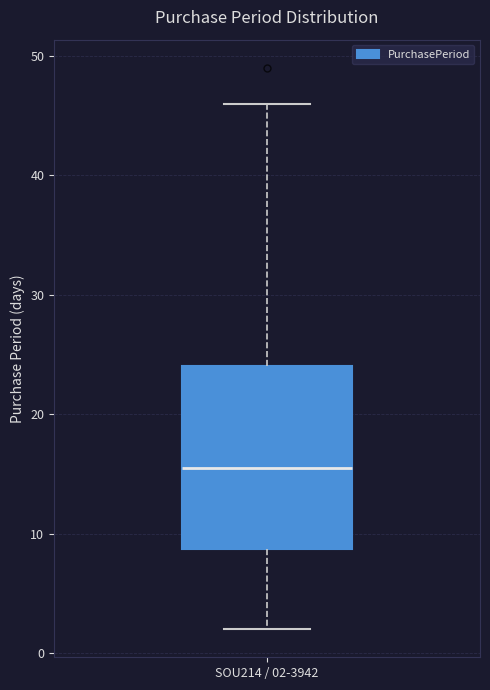

Read this box plot against the y-axis: the position of the median line, the range covered by the box, and the ends of both whiskers. The values are not printed on the chart, so give them approximately, as read against the axis.

median 16, box 9 to 24, whiskers 2 to 46